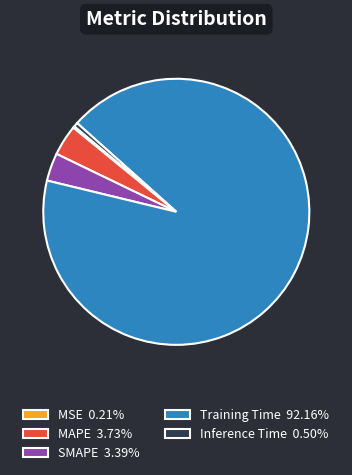

Is there any slice that represents more than half of the pie?

Yes